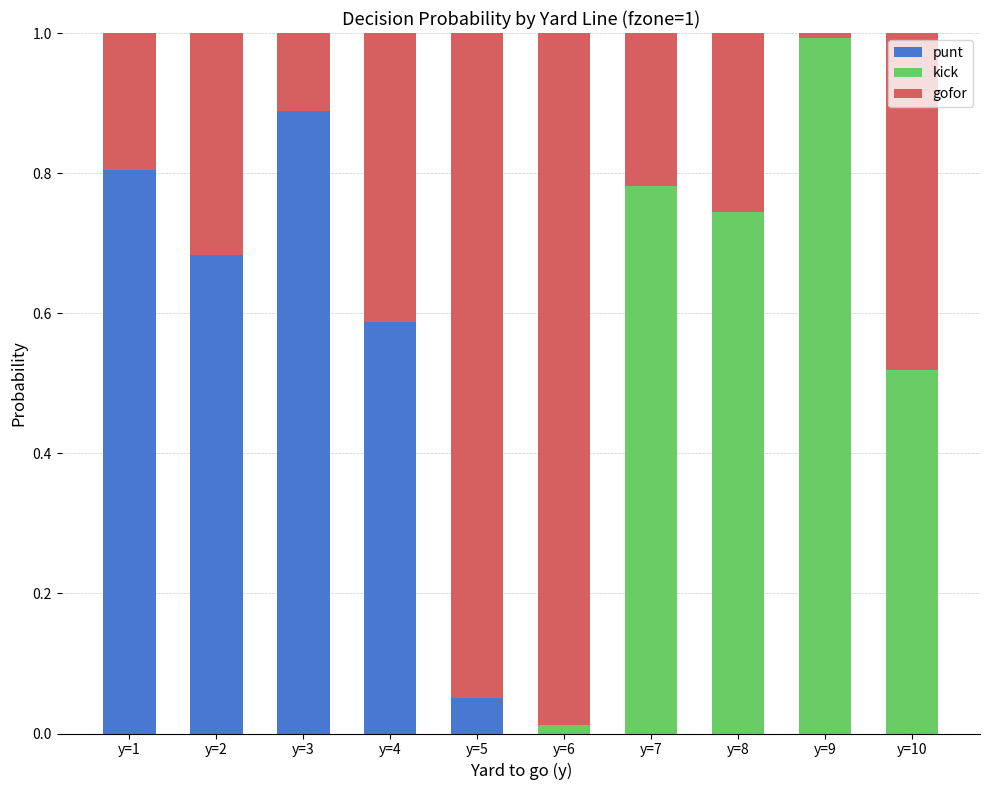

The value of punt at y=3 is 1.3. True or false?

False